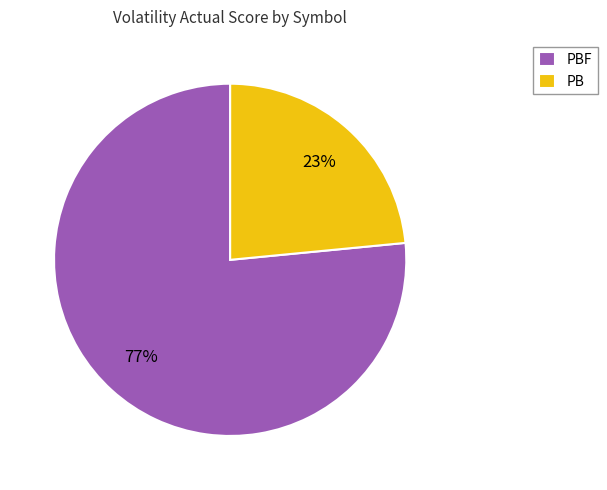

To the nearest percent, what portion does PB represent?

23%